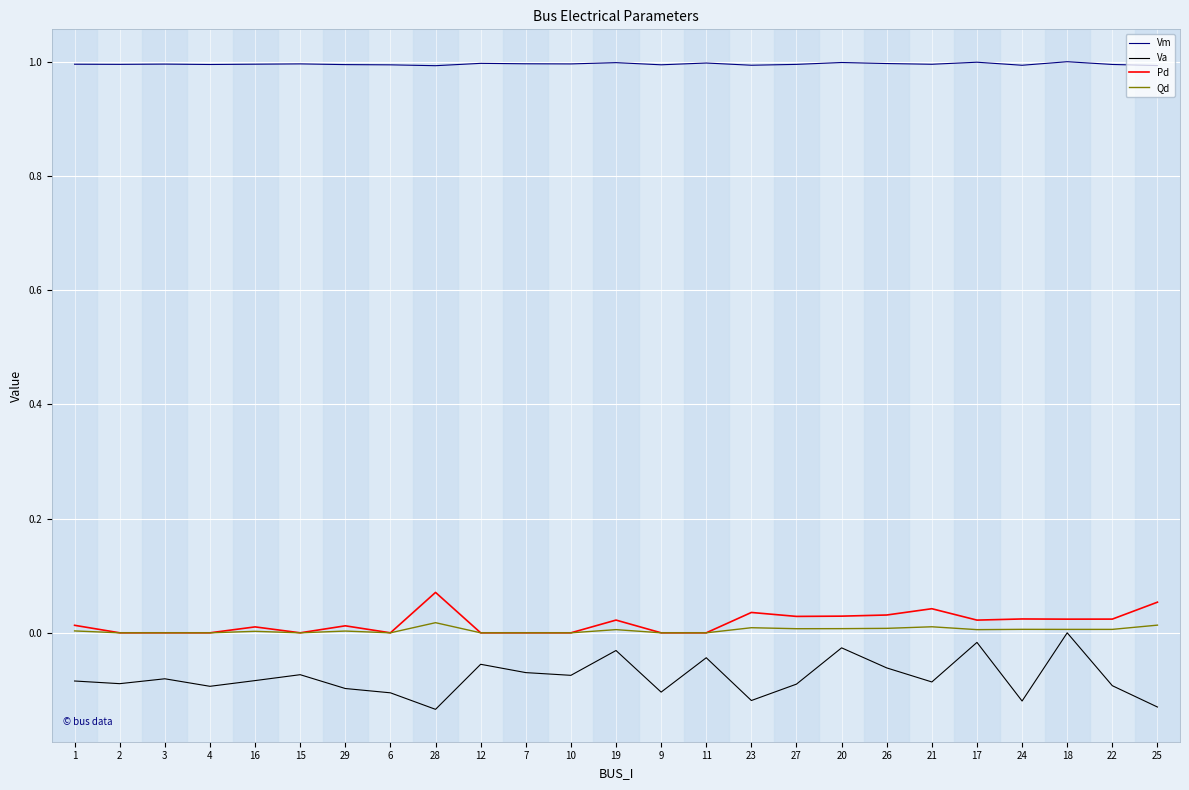

True or false: Qd and Vm intersect in this chart.

False